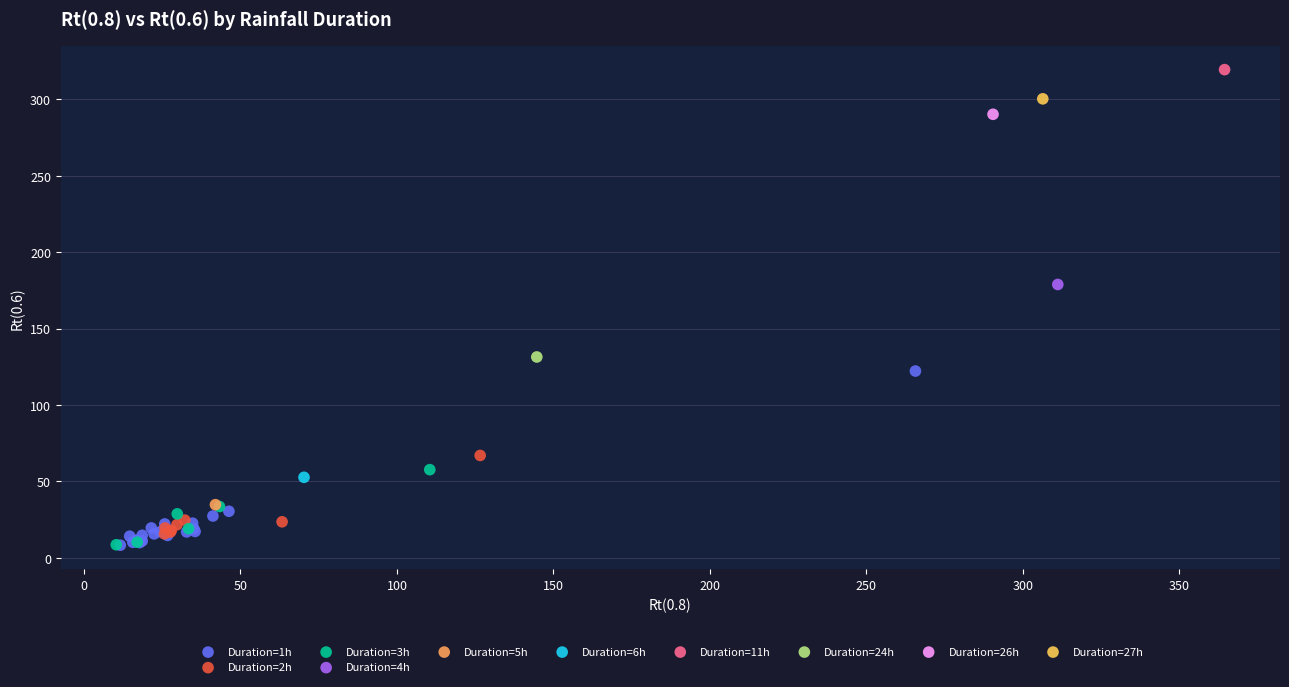

Which series reaches the maximum Y coordinate?

Duration=11h